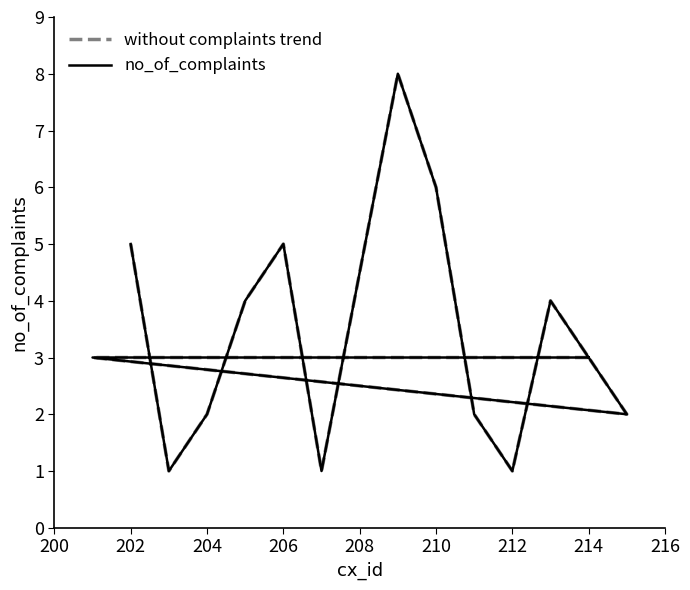

What is the label of the 4th point from the left?

206